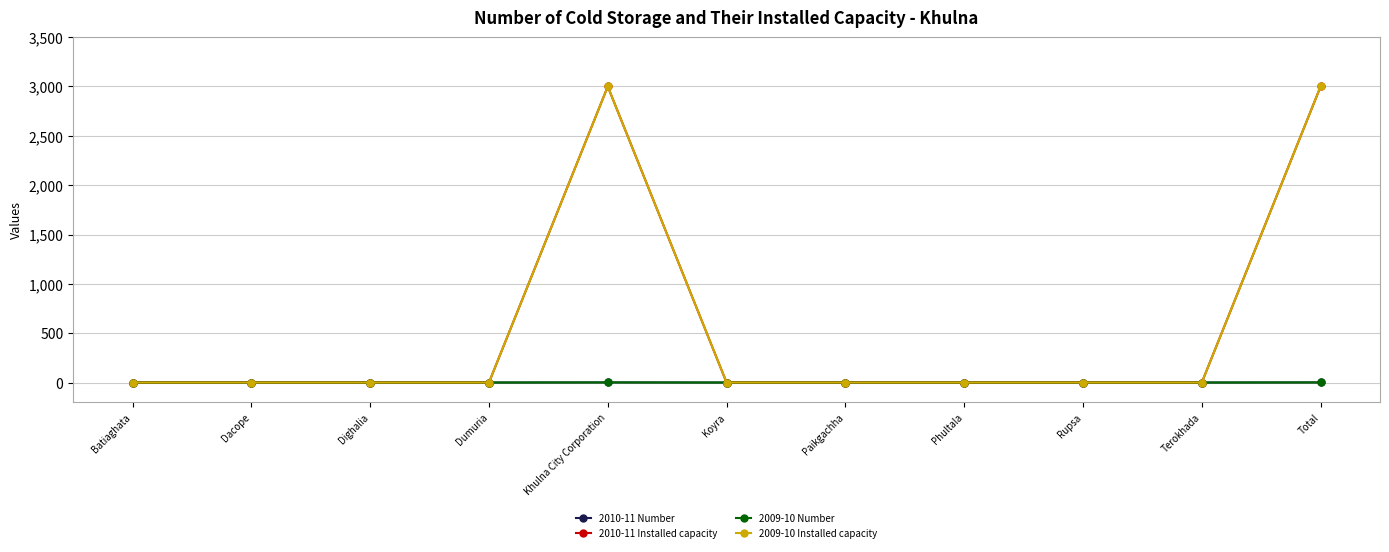

Does the chart have visible grid lines?

Yes